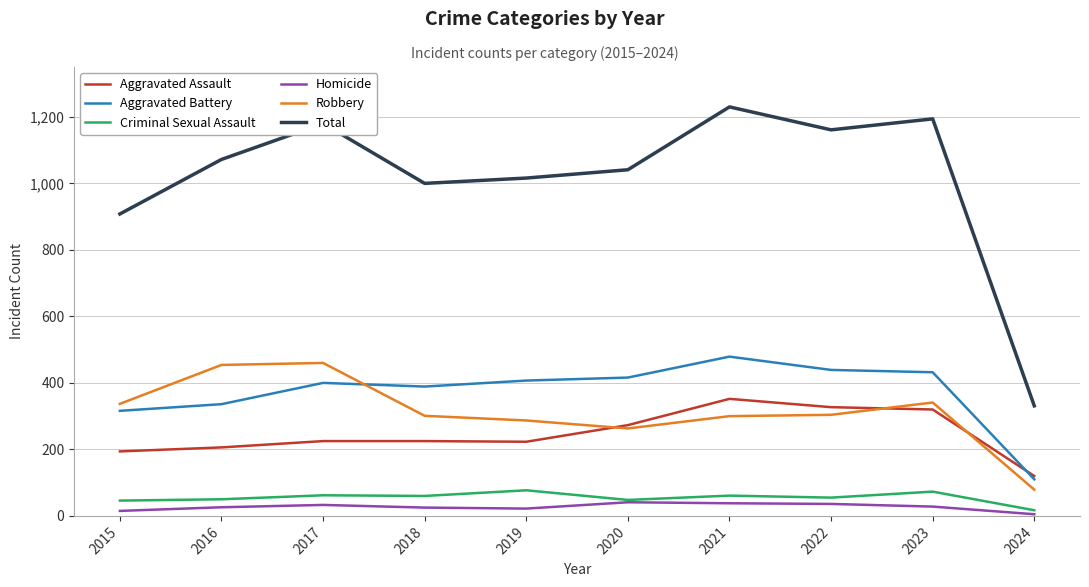

True or false: Total and Criminal Sexual Assault cross at least once.

False